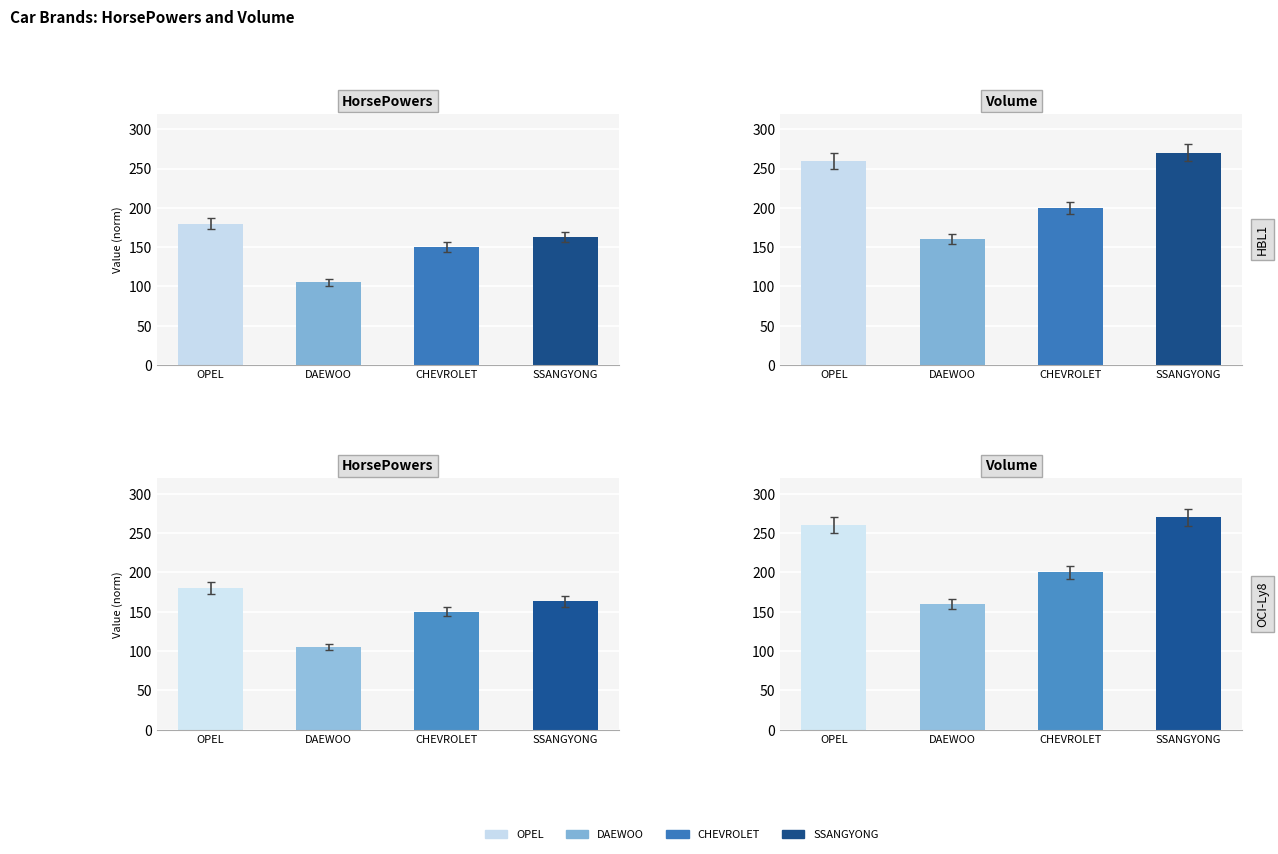

At DAEWOO, list the series in order from largest to smallest.

Volume, HorsePowers